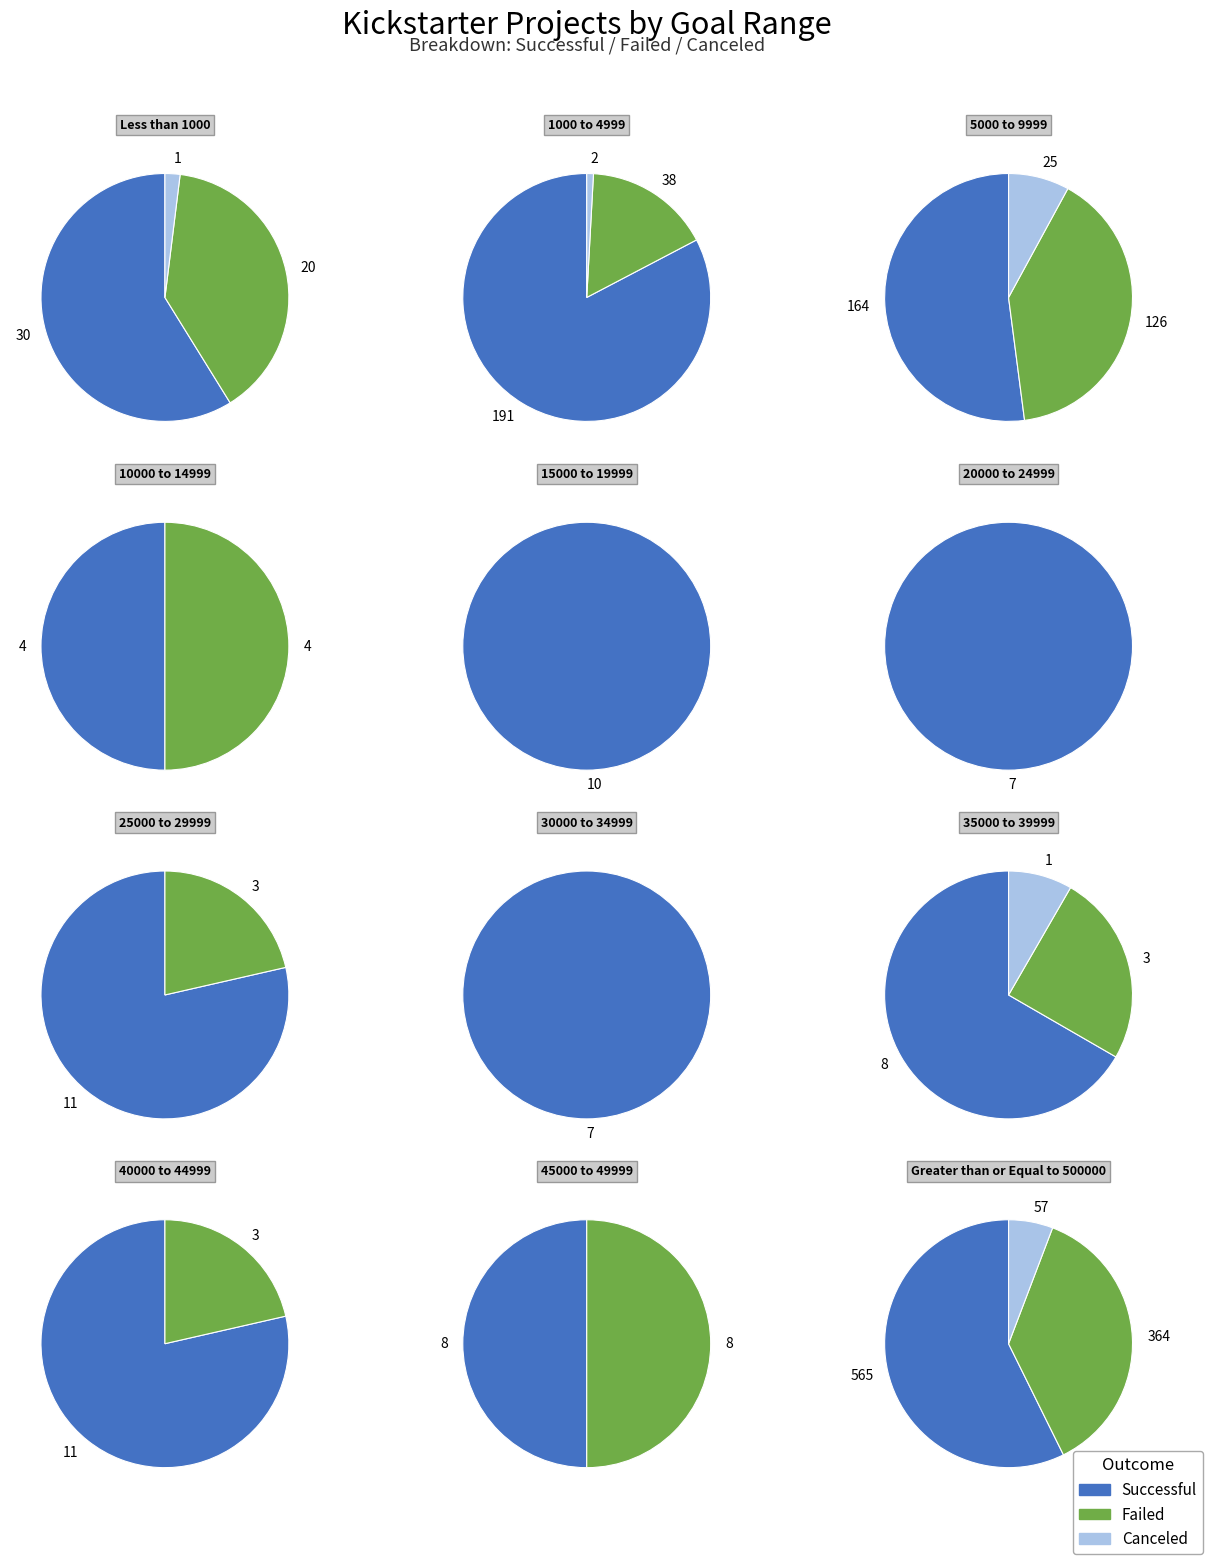

What percentage is the 25000 to 29999 slice, to the nearest percent?

1%